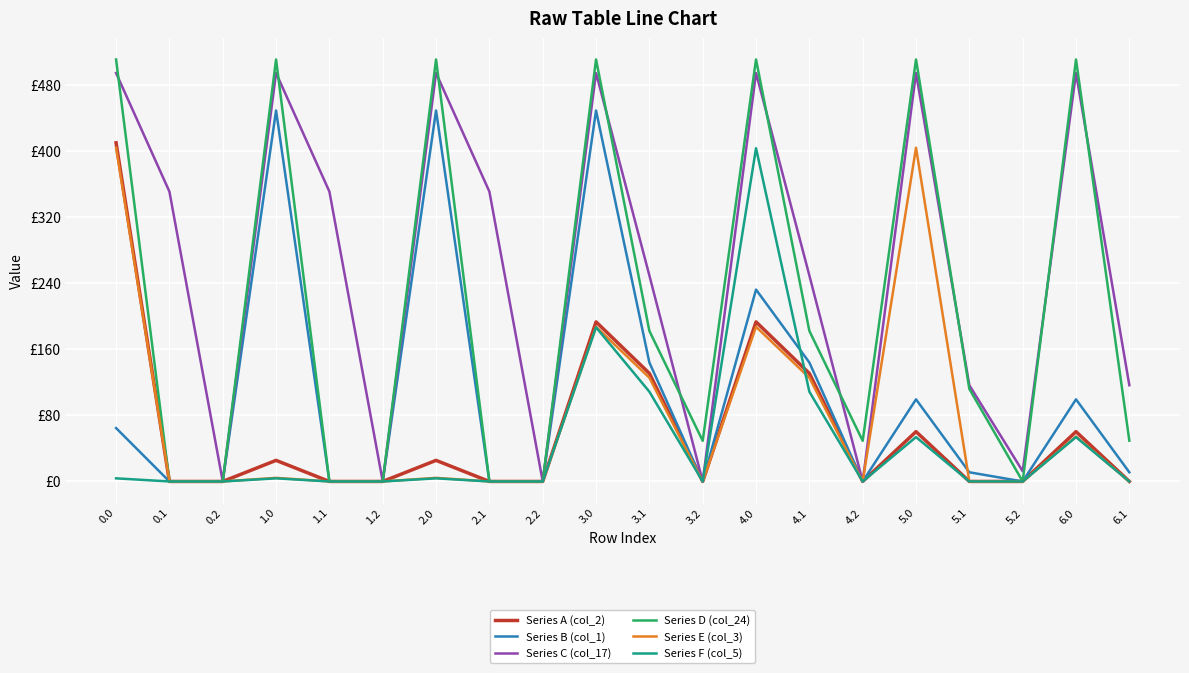

What is the sum of the Series C (col_17) values at 0.0 and 3.1?

744.4